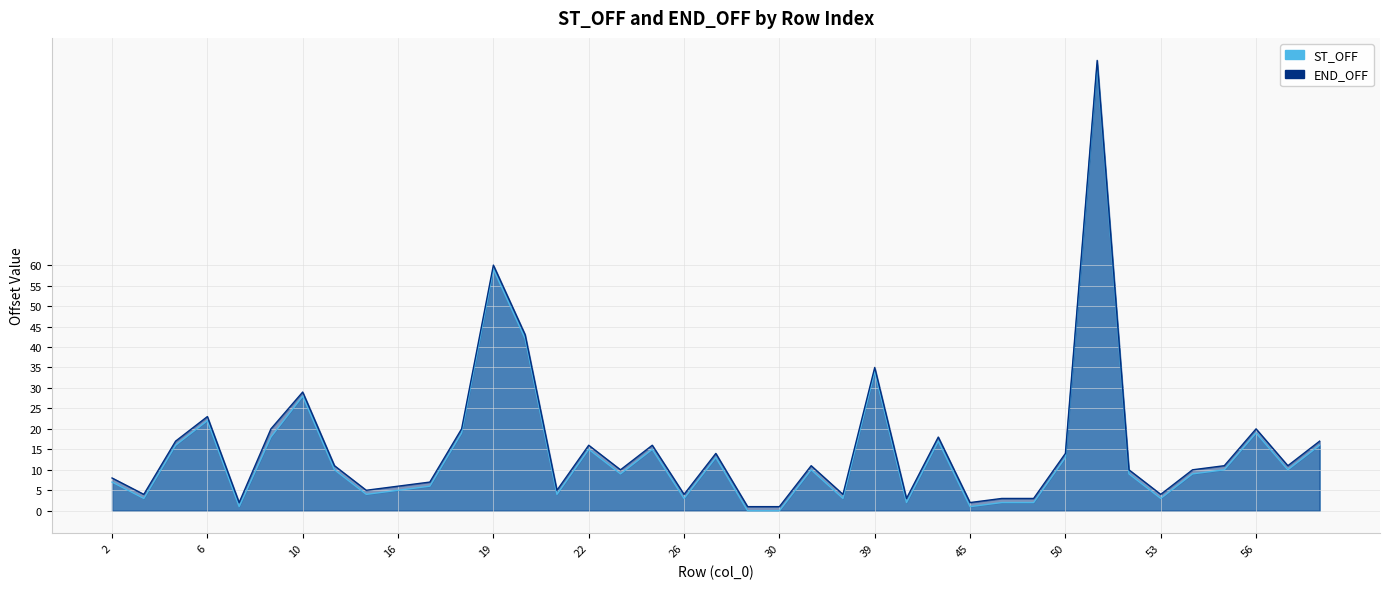

True or false: ST_OFF and END_OFF cross at least once.

False